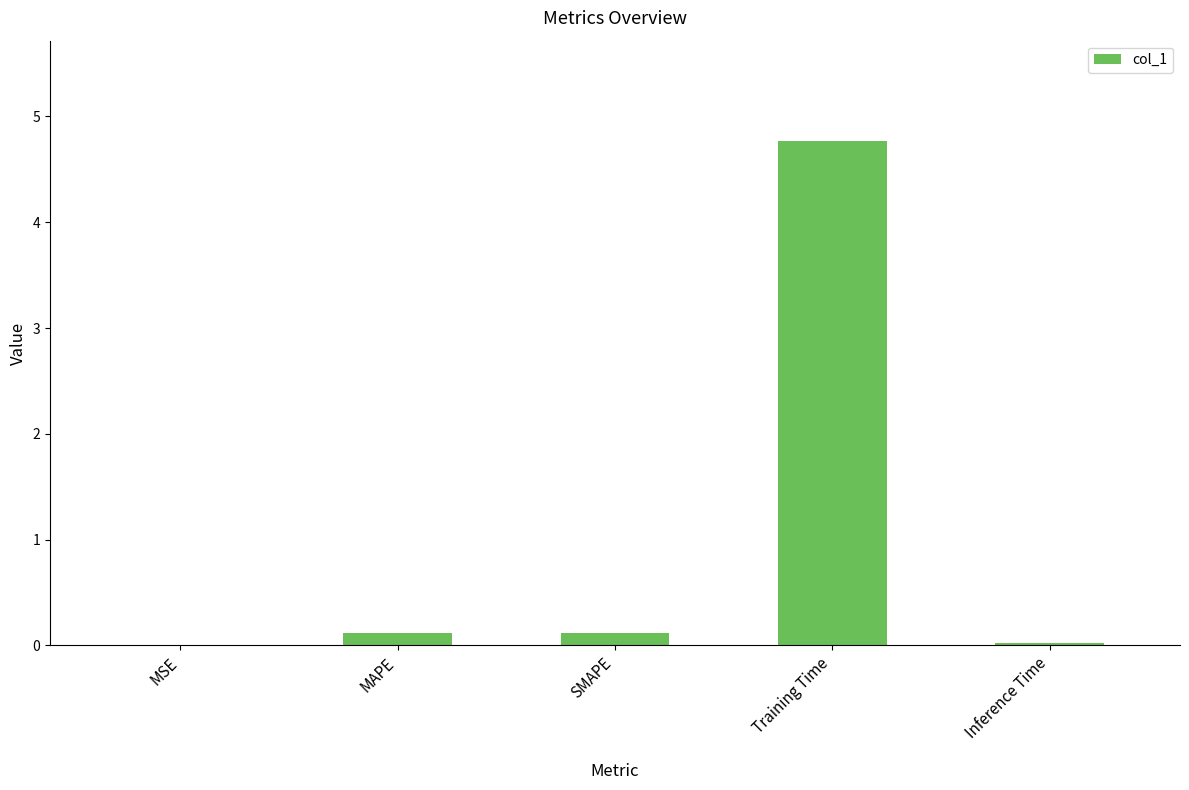

What is the sum of all values?

5.0